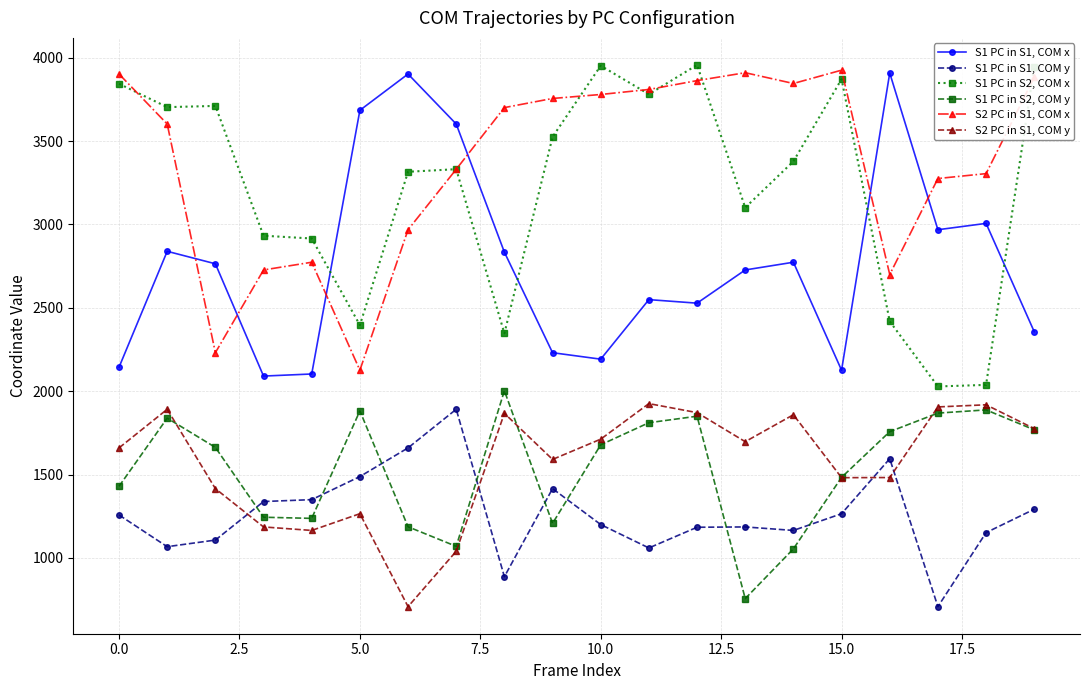

How many data points does each series have?

20